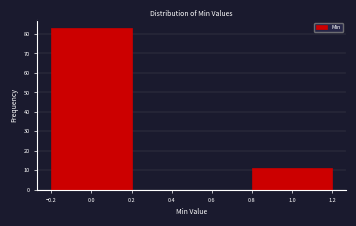

Reading left to right, extract all data points from this chart.

0.0=83	1.0=11